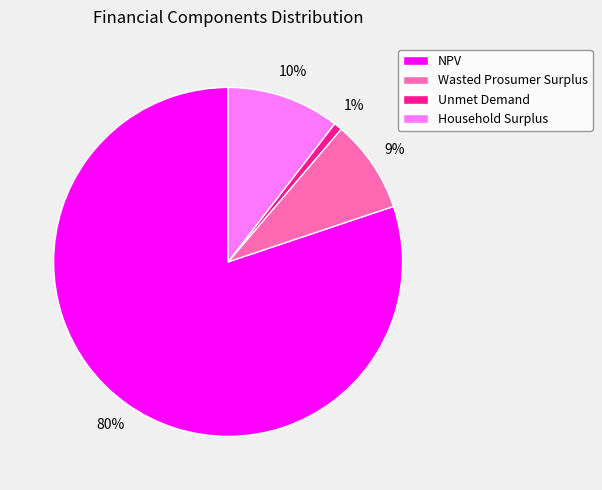

Between NPV and Wasted Prosumer Surplus, which is larger?

NPV